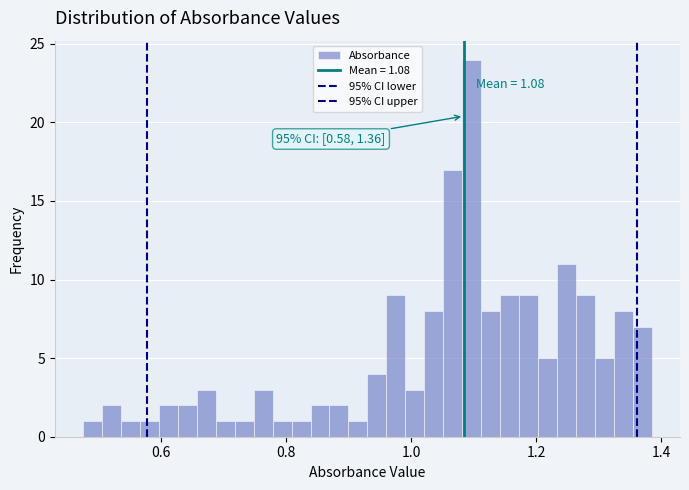

Around what value on the x-axis is the tallest bar? Give the approximate position of its centre, as read against the axis.

1.10